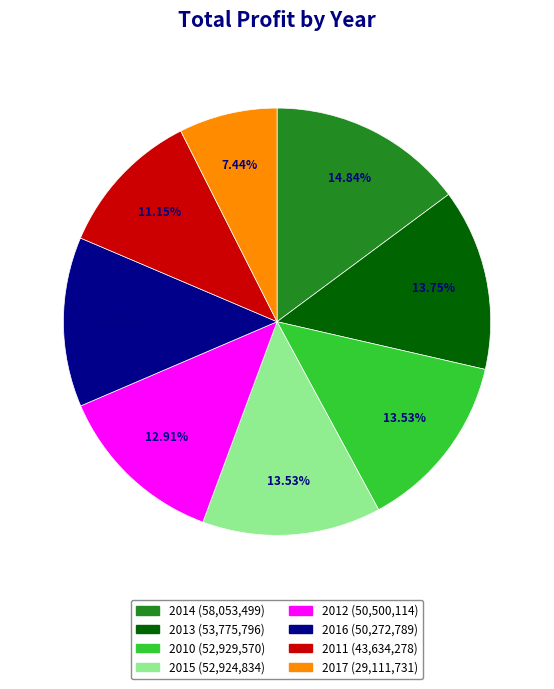

To the nearest percent, what is the difference between the largest and smallest slice percentages?

7%